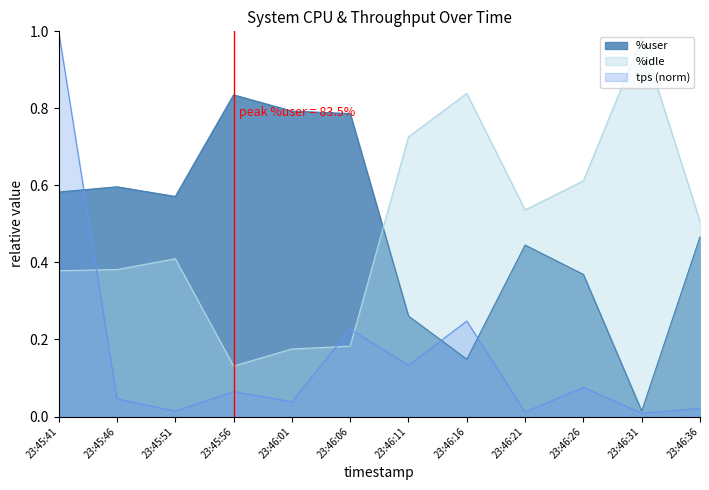

Which series has the largest range (max minus min)?

tps (norm)